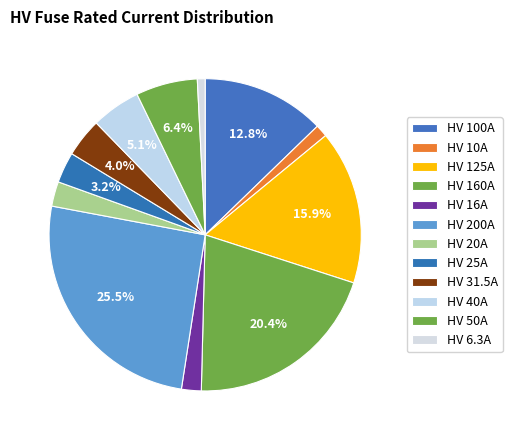

How many segments does this pie chart have?

12